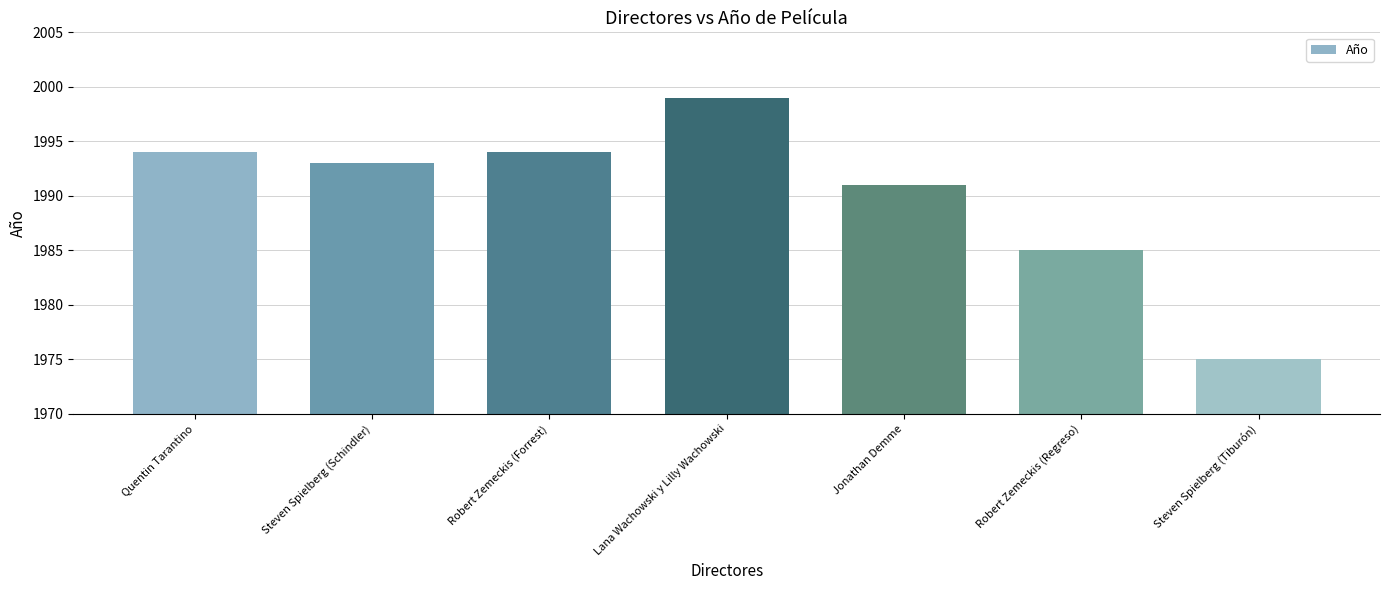

The value at Robert Zemeckis (Forrest) is 847. True or false?

False